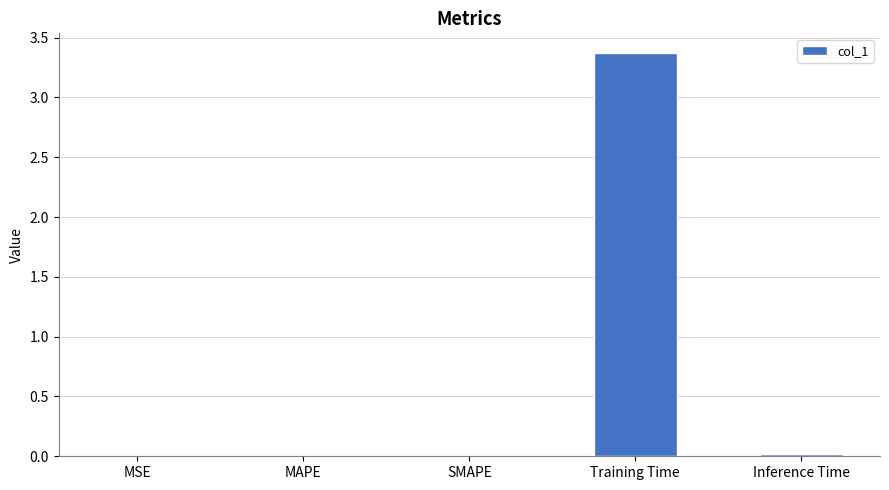

What value does the data have at Training Time?

3.4